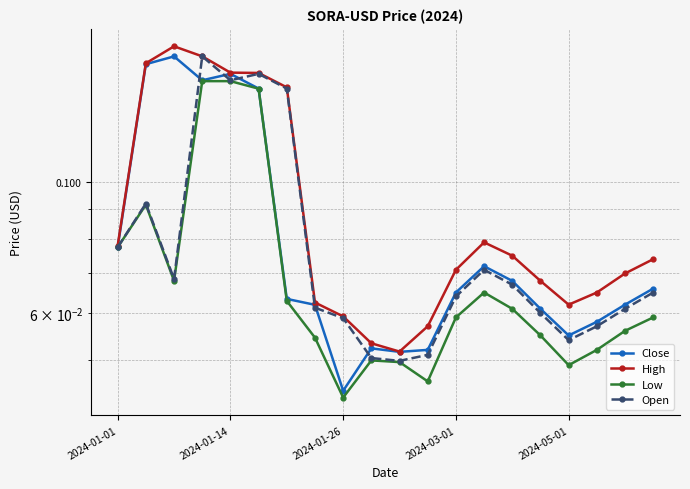

The value of Low at 15 is 0.1. True or false?

True